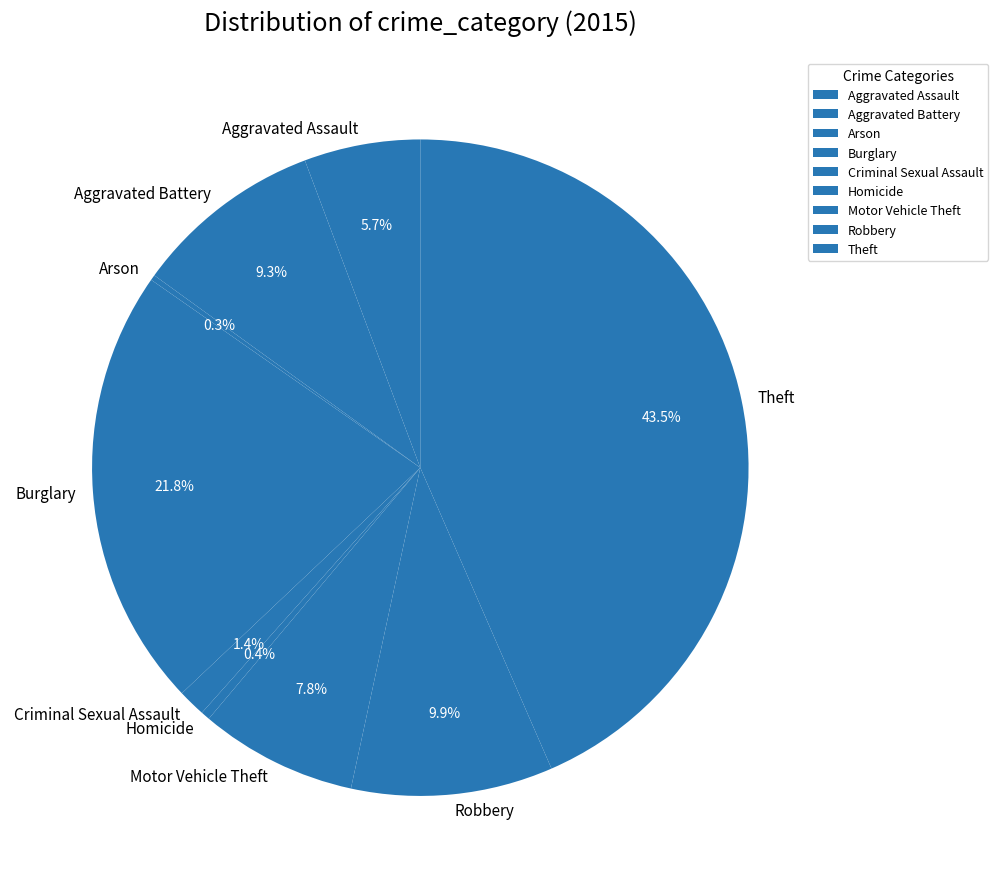

Is there a majority slice in this chart?

No